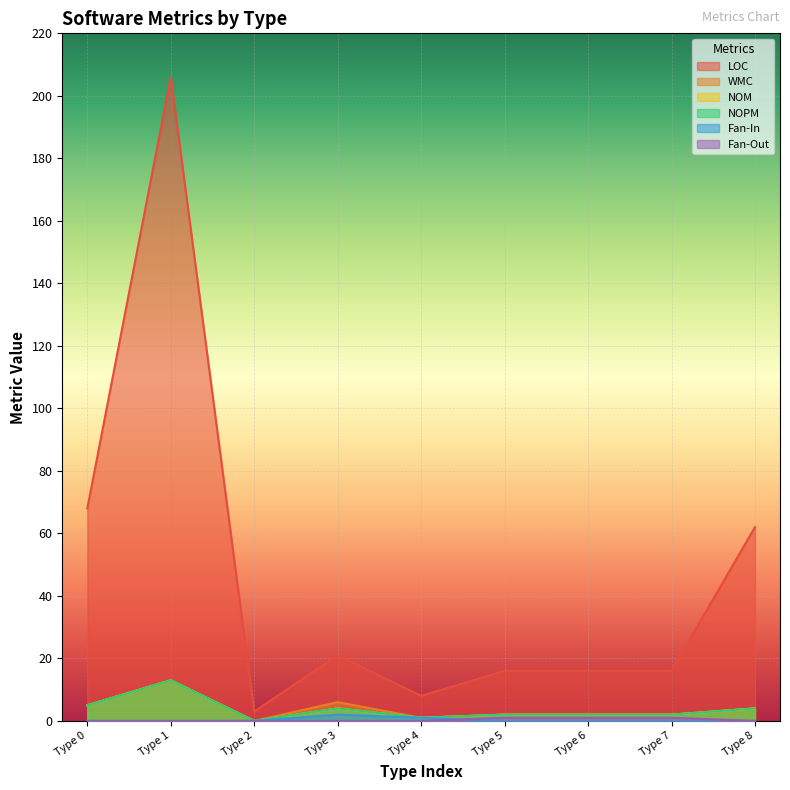

The Fan-In series shows -1 at Type 7. True or false?

False